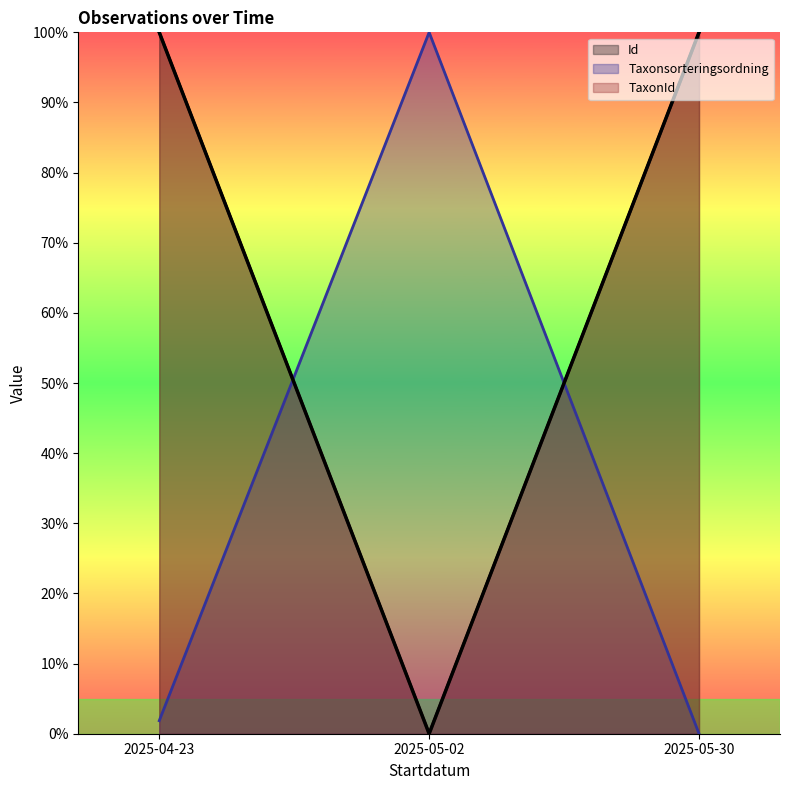

What position from the left is 2025-05-02?

2